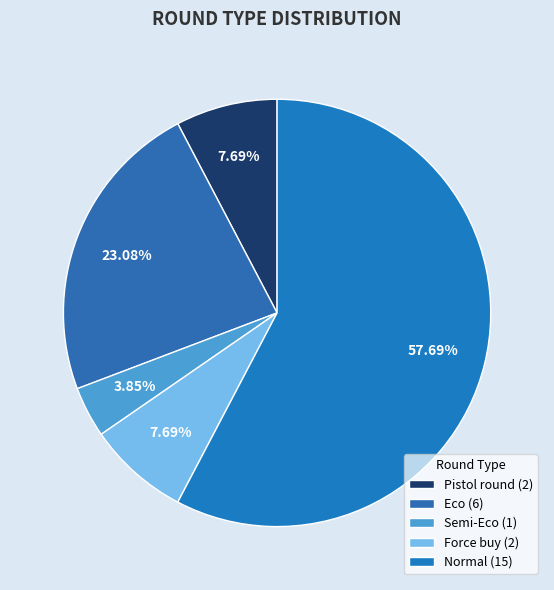

How many segments does this pie chart have?

5